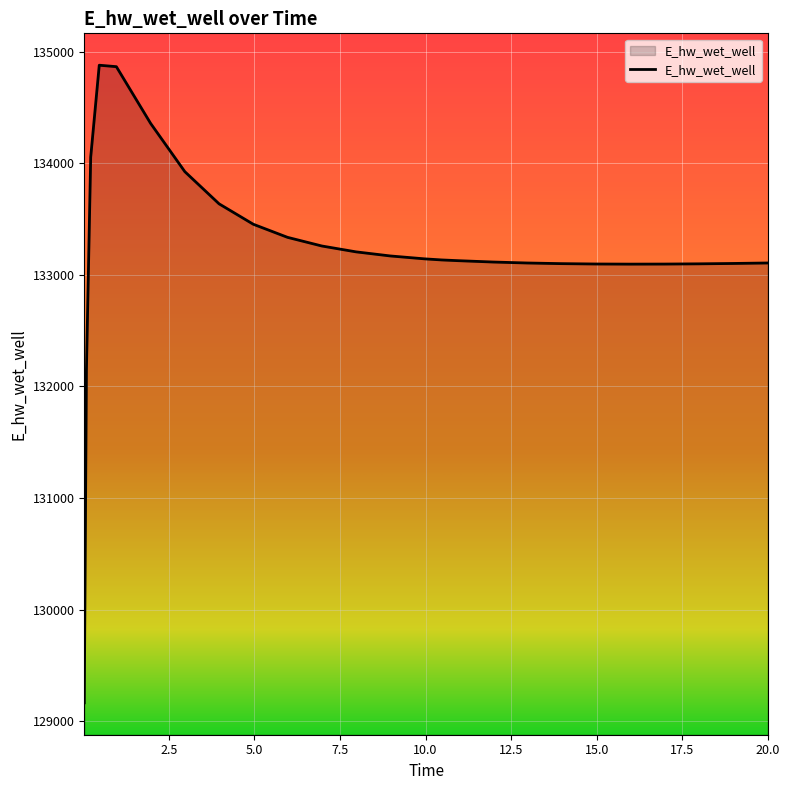

What is the minimum value shown in the chart?

129163.9